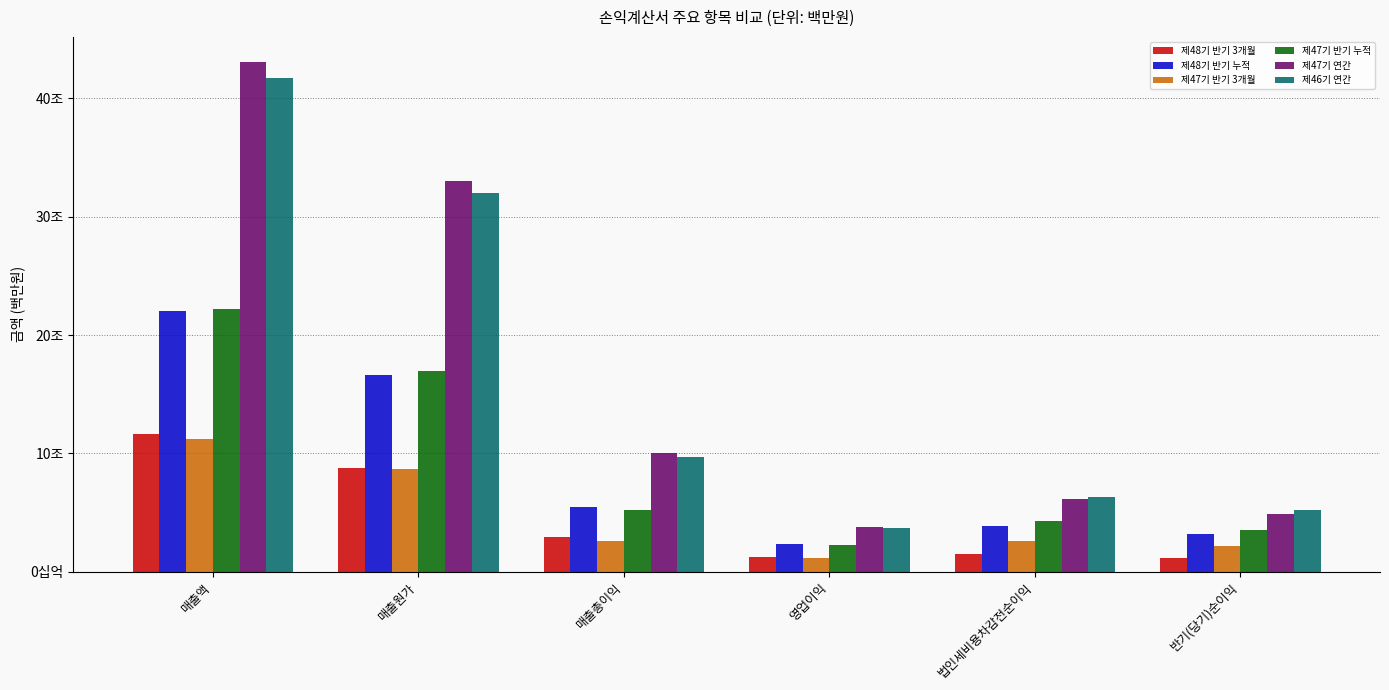

Where is 제48기 반기 3개월 nearest to the value 6379344?

매출원가